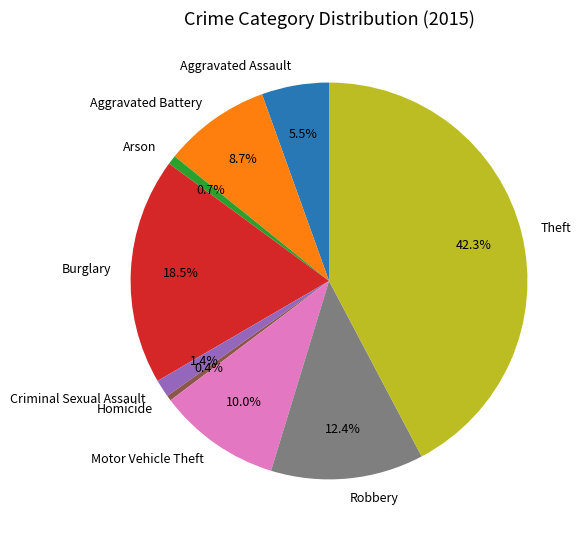

Is Burglary the majority of the pie?

No